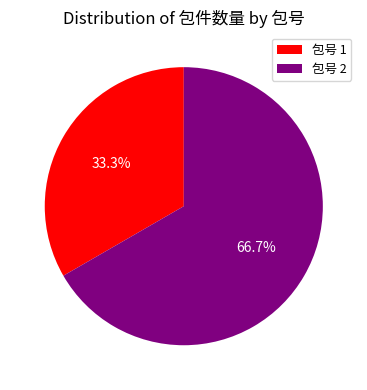

Rank the categories by value from highest to lowest.

包号 2, 包号 1